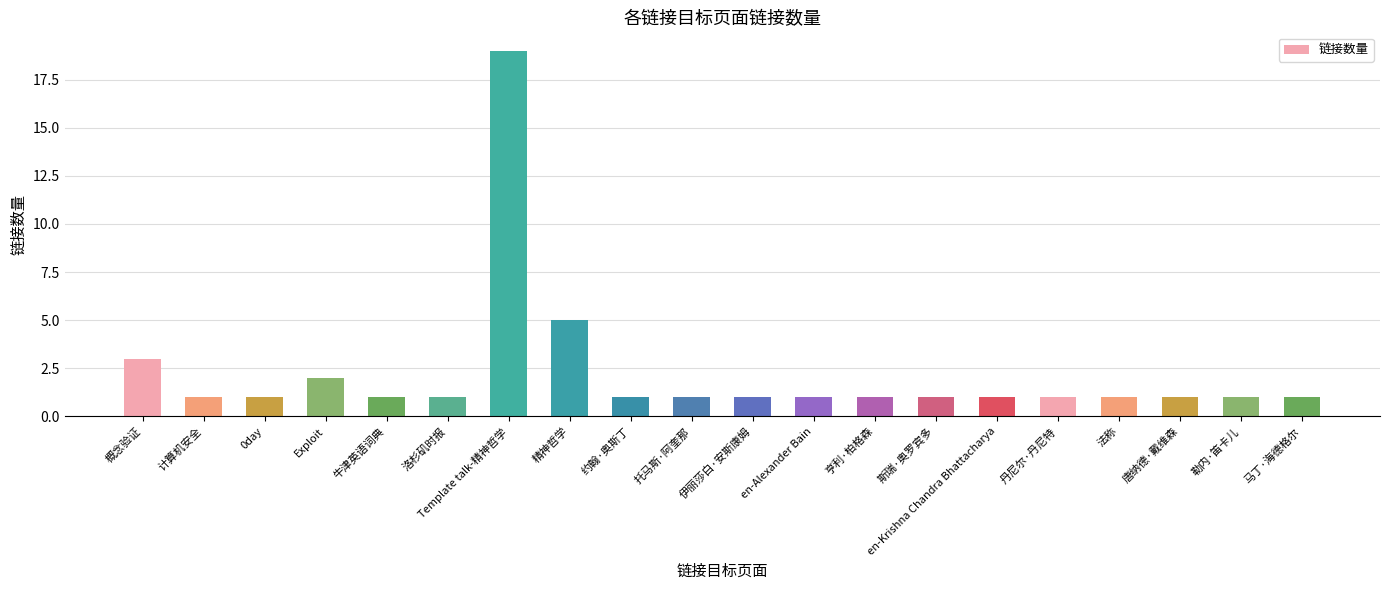

How many series are shown in this chart?

1